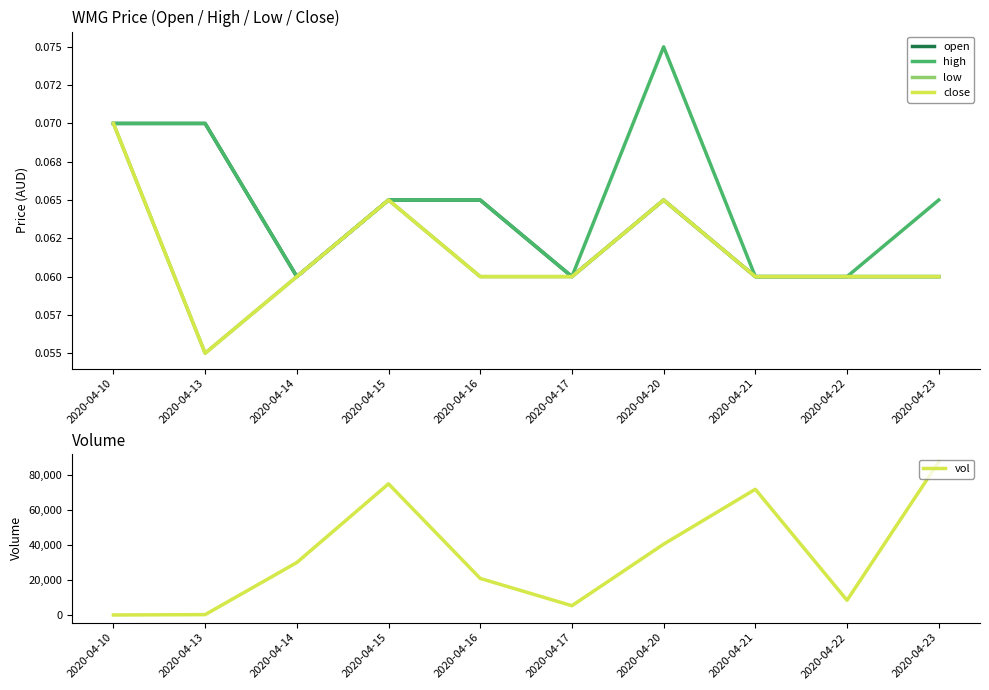

How many lines are shown in the chart?

5